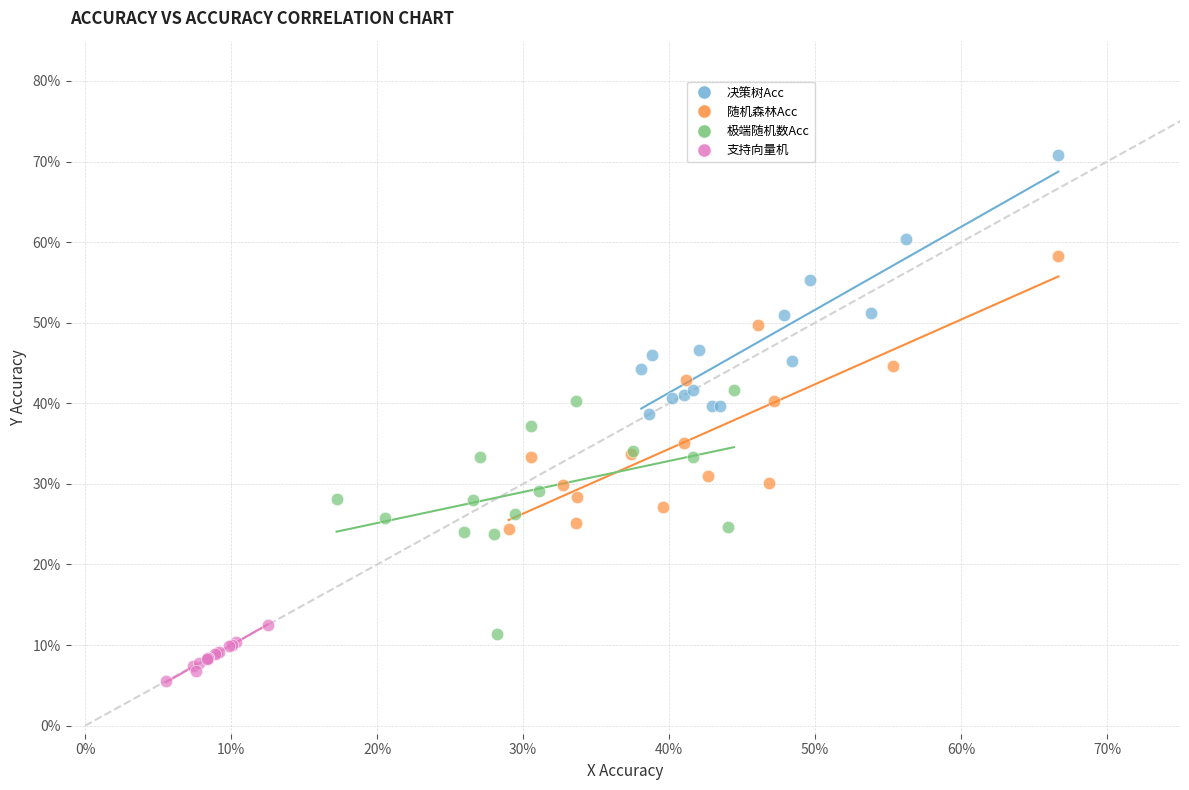

What are all the series names shown in the legend?

决策树Acc, 随机森林Acc, 极端随机数Acc, 支持向量机